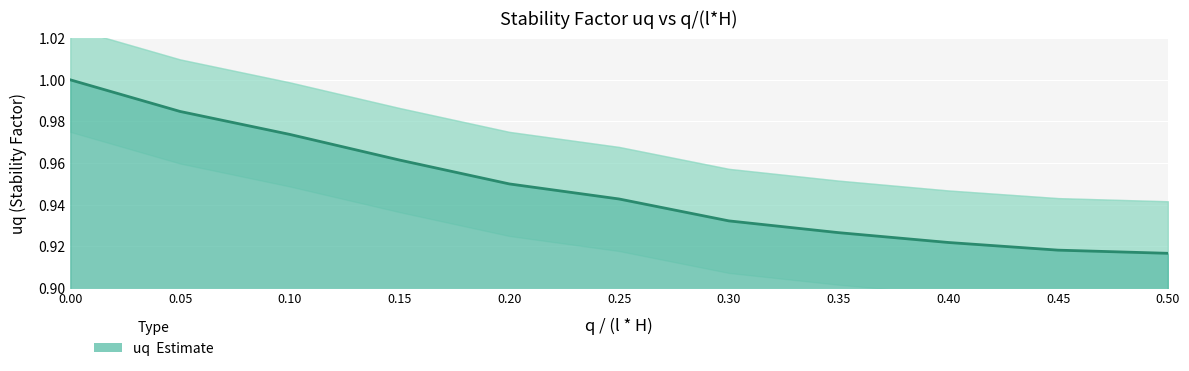

The chart shows a value of 0.9 at 0.30. True or false?

True